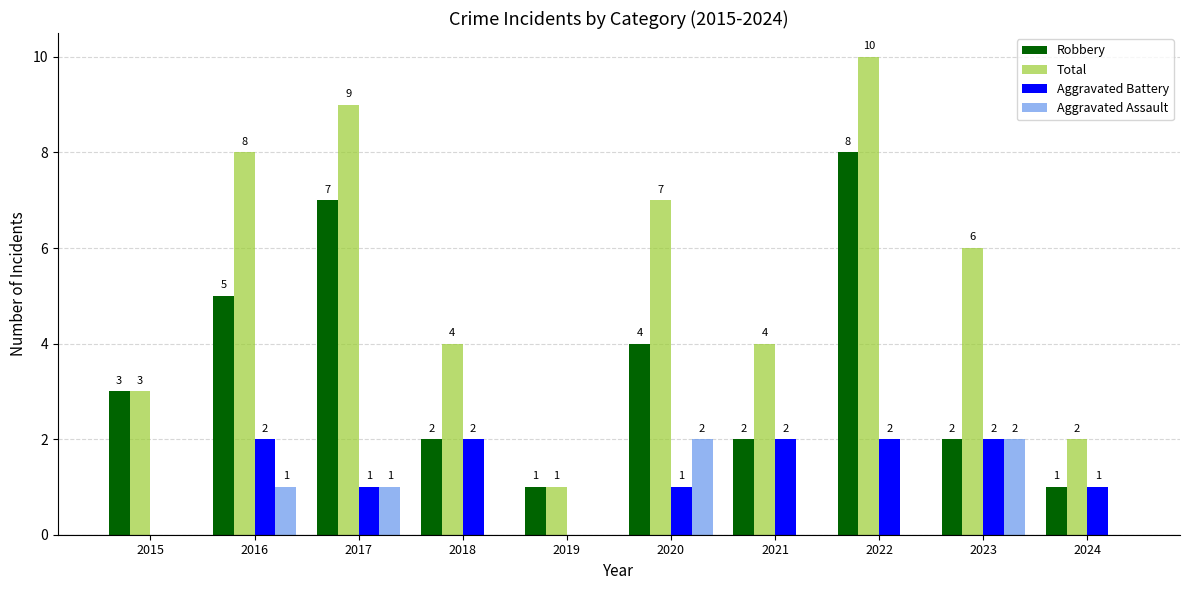

How many distinct data groups are displayed?

4